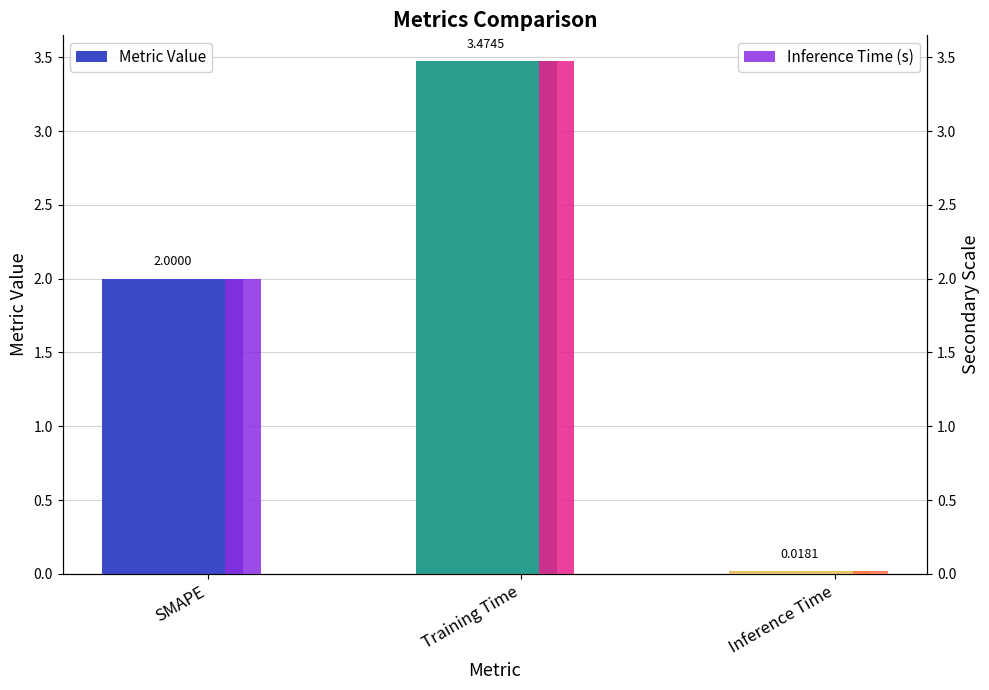

Reading left to right, what are all the values shown in this chart?

Metric Value: SMAPE=2.0	Training Time=3.5	Inference Time=0.0
Inference Time (s): SMAPE=2.0	Training Time=3.5	Inference Time=0.0